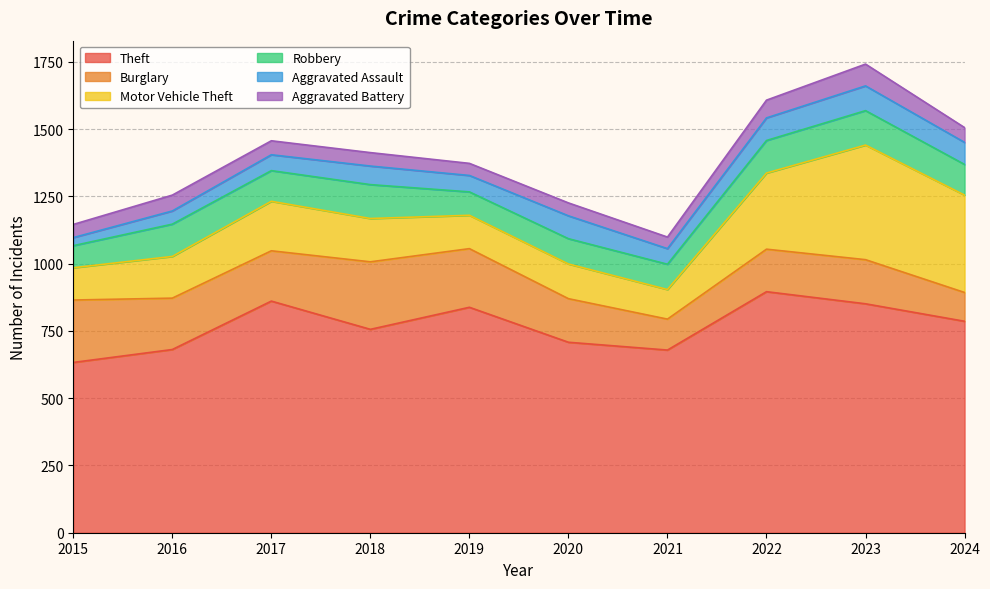

Between 2020 and 2021, which series saw the biggest shift?

Burglary